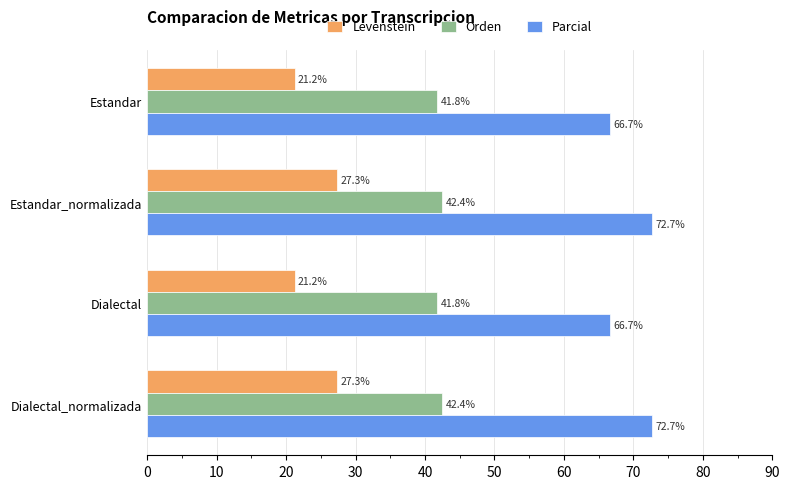

Rank the series by their maximum value, from lowest to highest.

Levenstein, Orden, Parcial